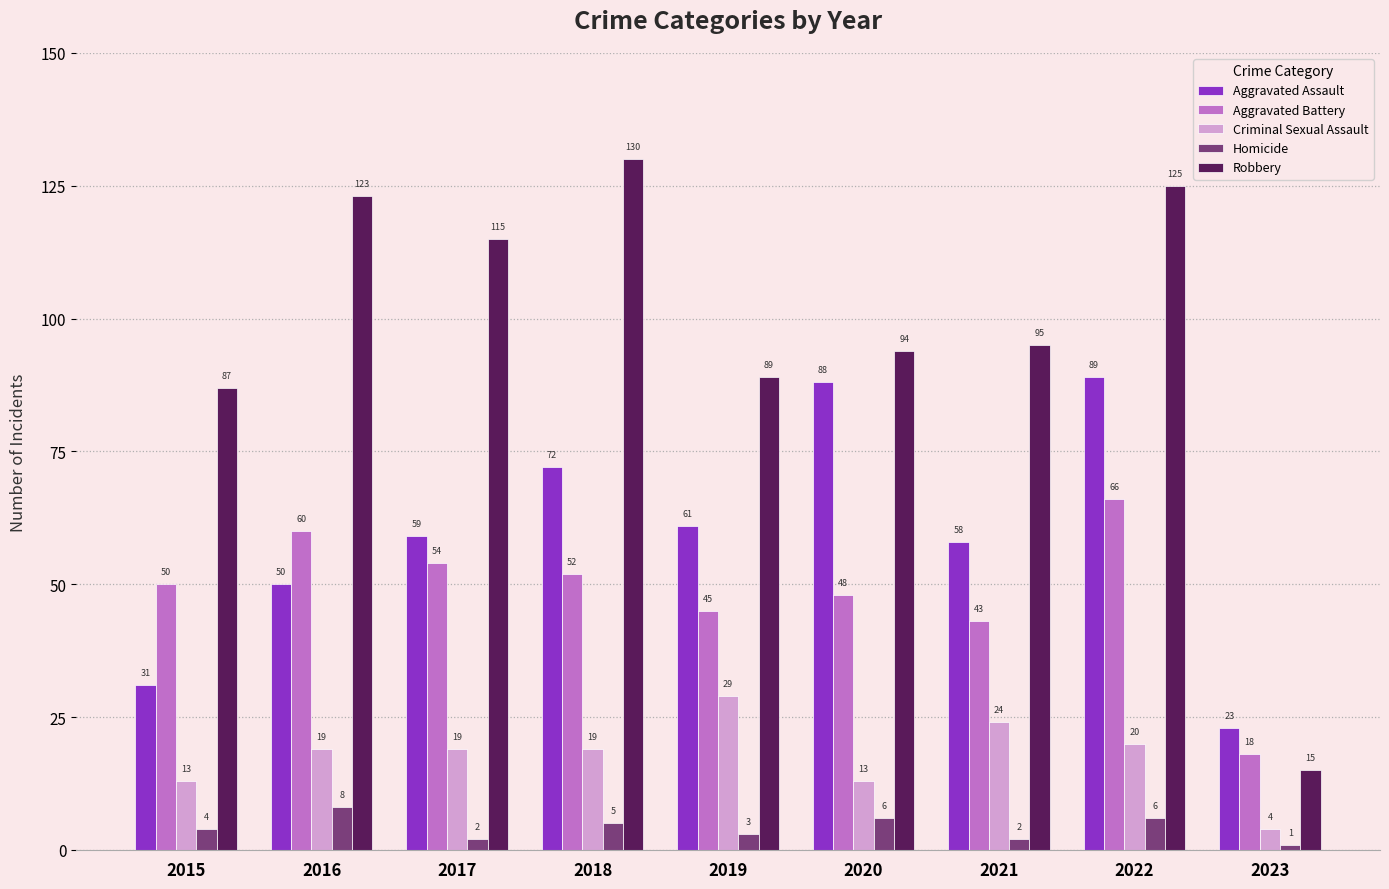

At which category is the sum across all series the highest?

2022